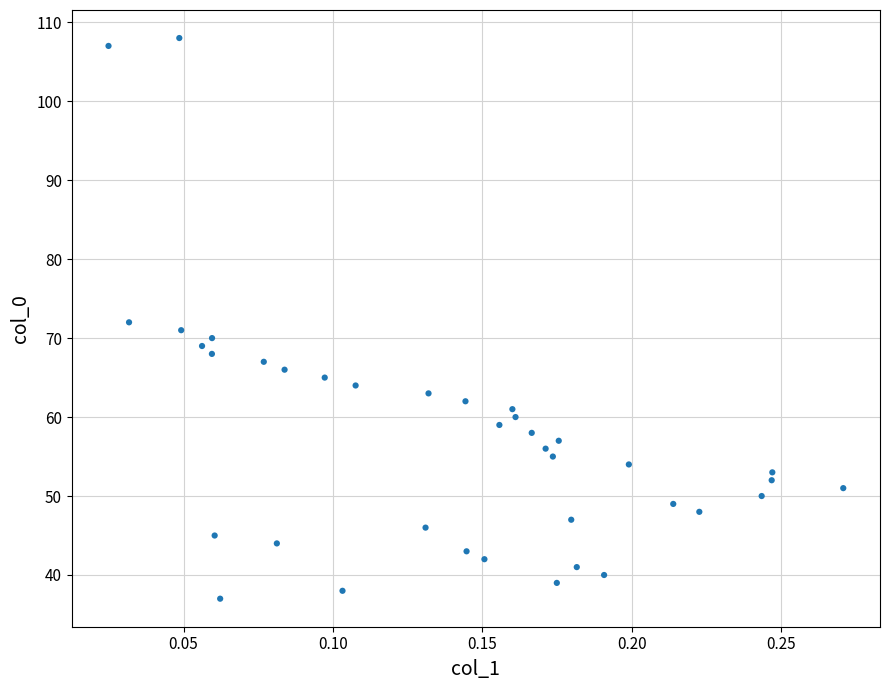

What is the range of Y values (max minus min)?

71